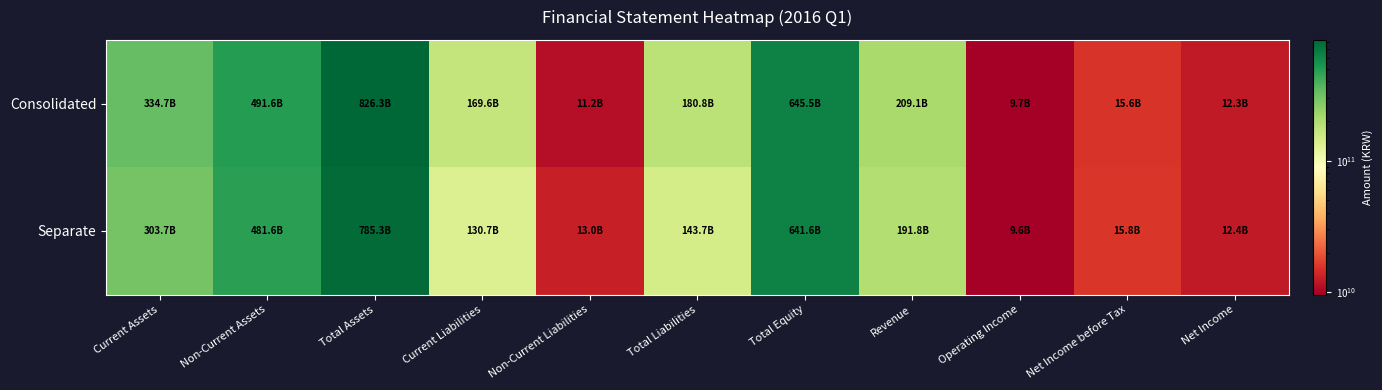

Rank the series at Total Liabilities from lowest to highest value.

Separate, Consolidated